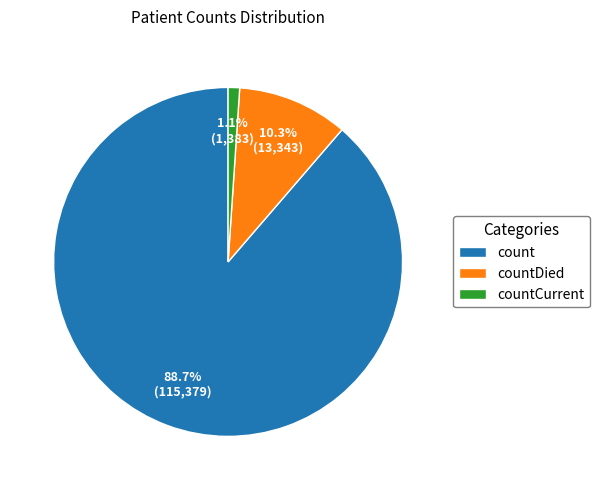

Is the sum of count and countDied greater than half?

Yes